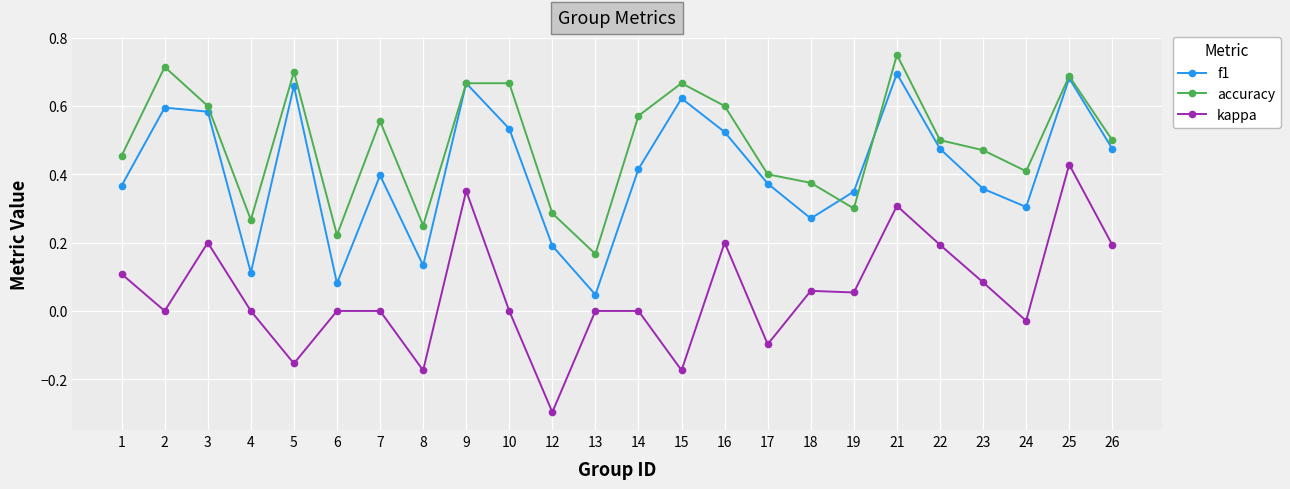

Rank the series at 1 from highest to lowest value.

accuracy, f1, kappa